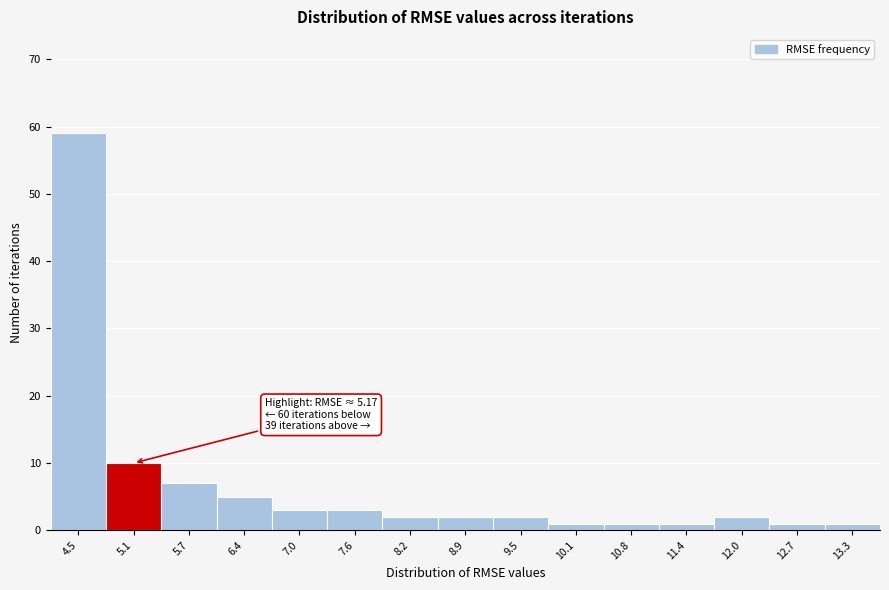

Reading left to right, list all the values displayed in this chart.

4.5=59	5.1=10	5.7=7	6.4=5	7.0=3	7.6=3	8.2=2	8.9=2	9.5=2	10.1=1	10.8=1	11.4=1	12.0=2	12.7=1	13.3=1